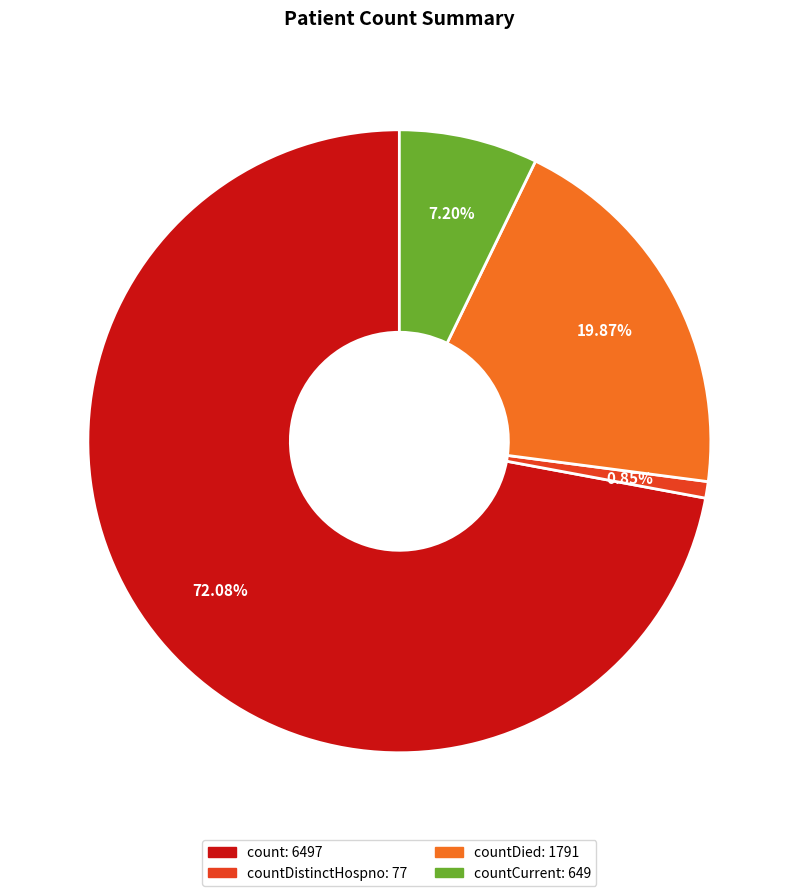

Is there a majority slice in this chart?

Yes